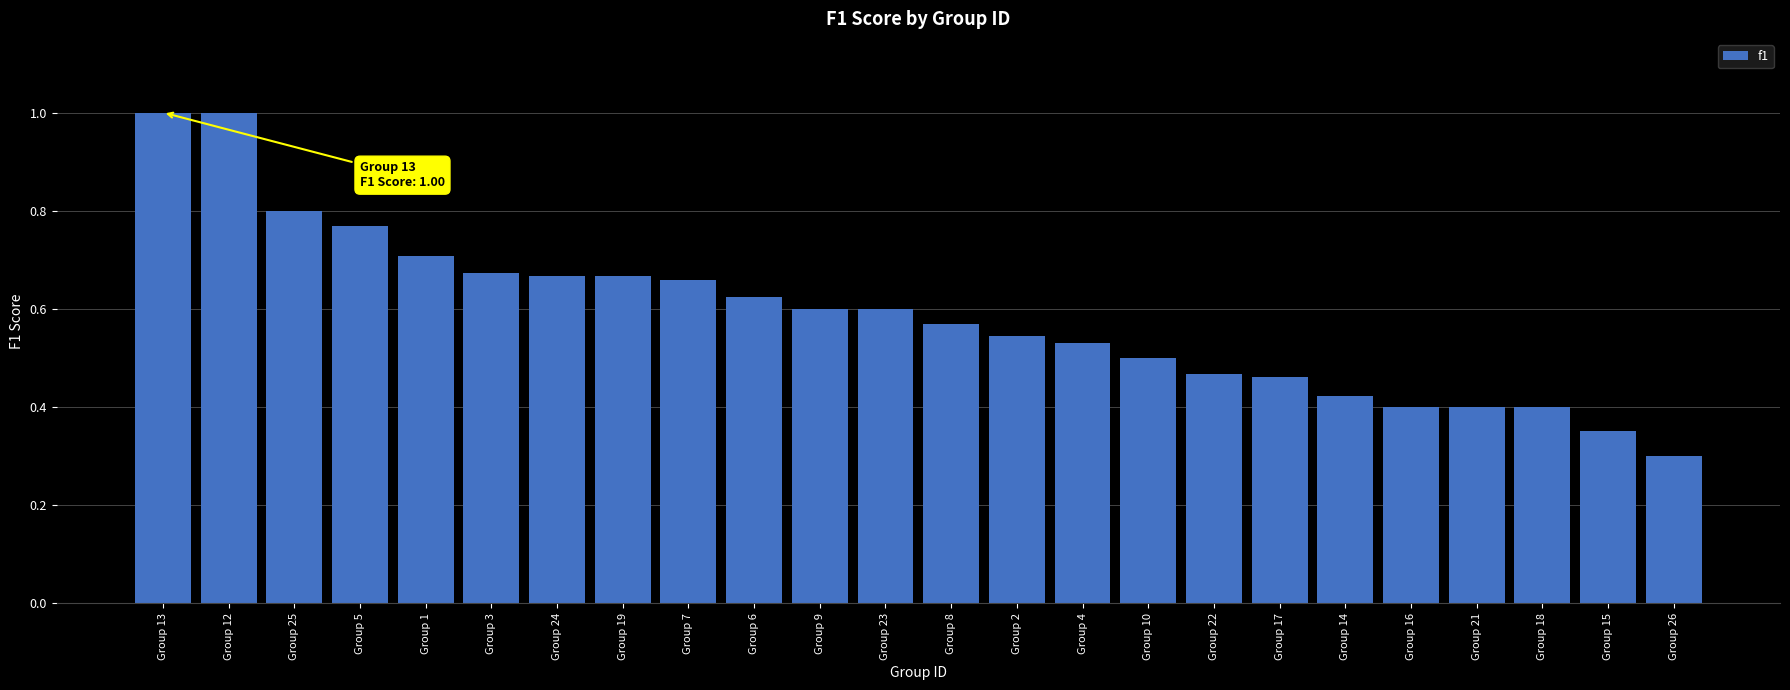

What is the label of the 4th bar from the left?

Group 5